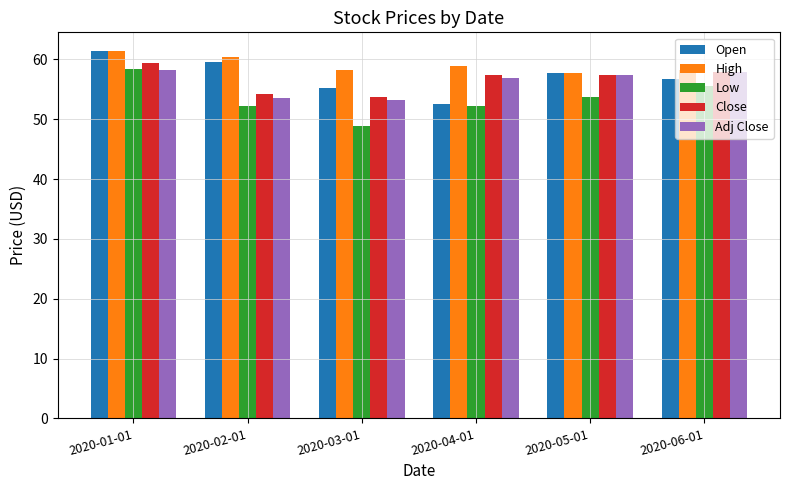

What is the label of the 2nd bar from the right?

2020-05-01